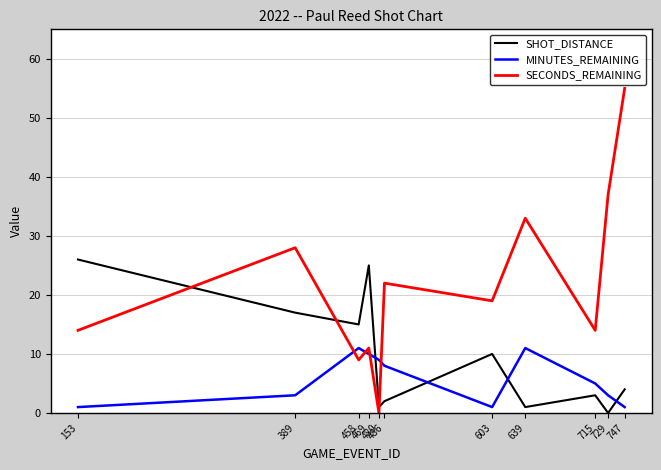

How many interior local valleys does the MINUTES_REMAINING series have?

1